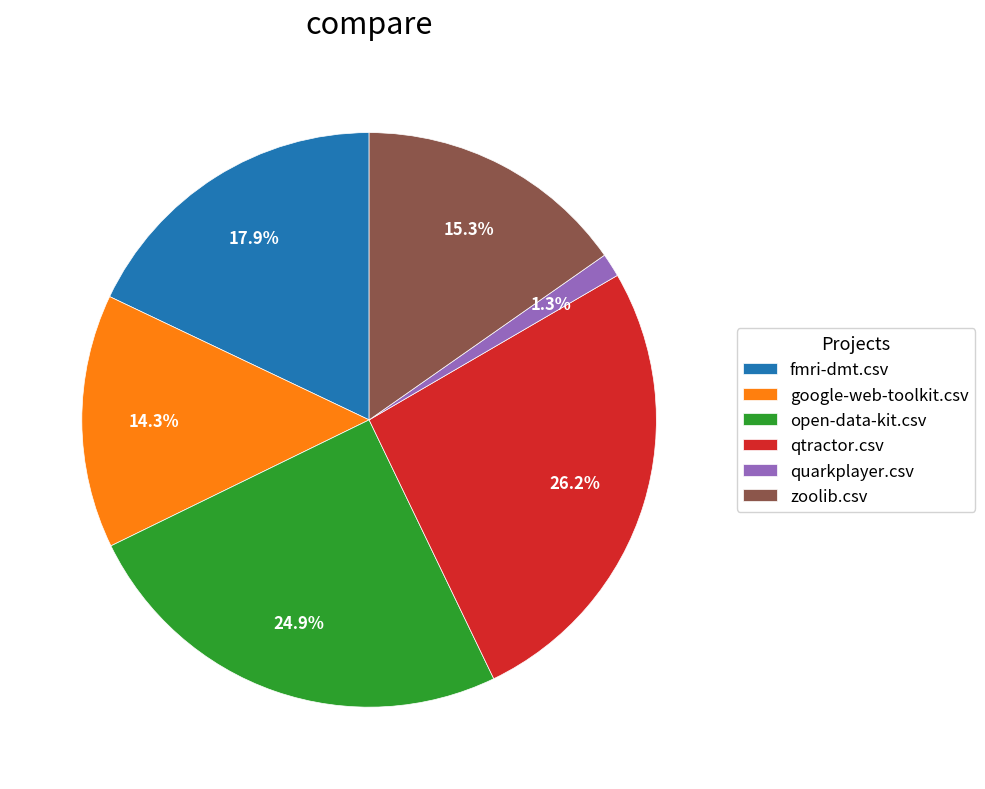

The qtractor.csv slice represents 26% of the pie. True or false?

True